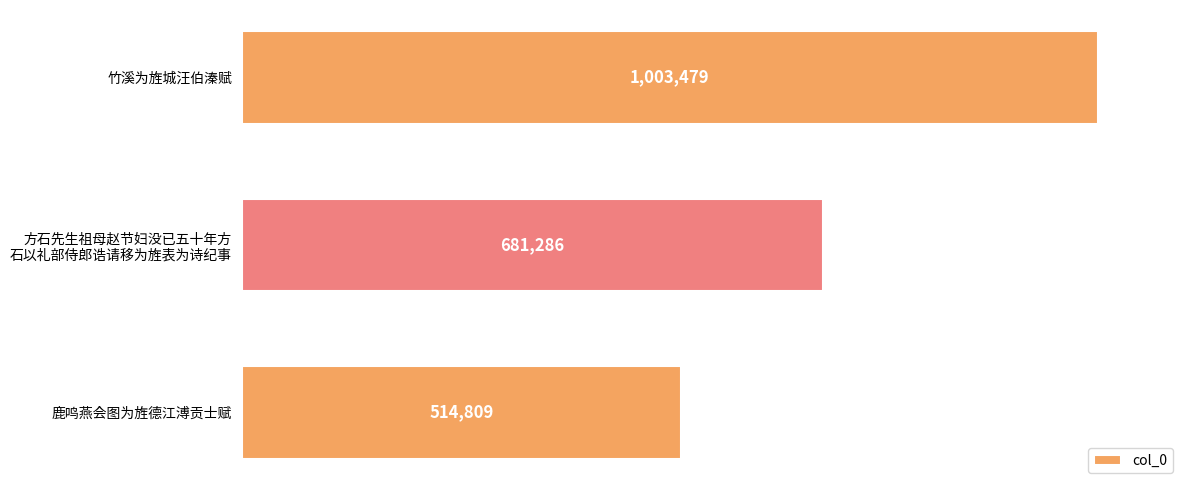

Rank the categories by value from highest to lowest.

竹溪为旌城汪伯溱赋, 方石先生祖母赵节妇没已五十年方
石以礼部侍郎诰请移为旌表为诗纪事, 鹿鸣燕会图为旌德江溥贡士赋